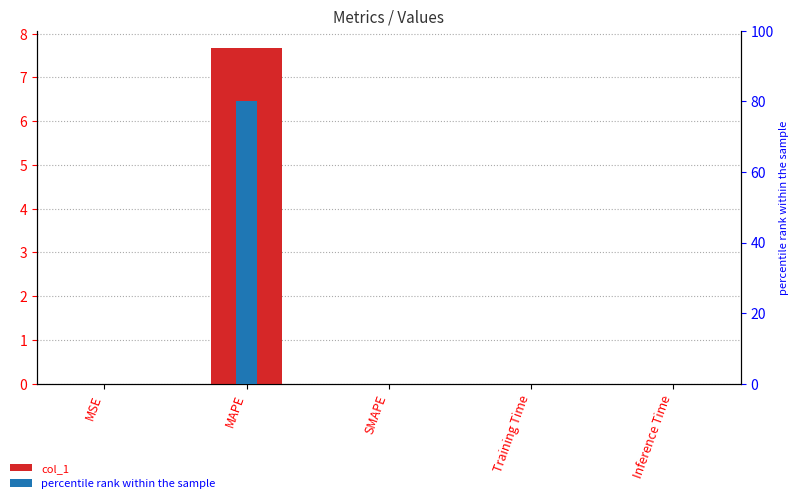

Are the bars grouped side by side (vs. stacked)?

Yes